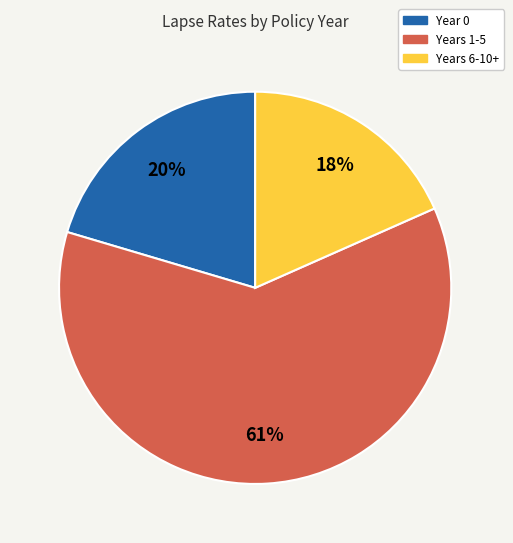

Does any single category account for the majority?

Yes